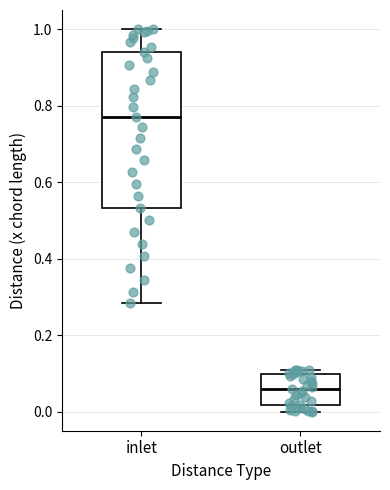

Which box is the tallest, from its lower edge to its upper edge?

inlet